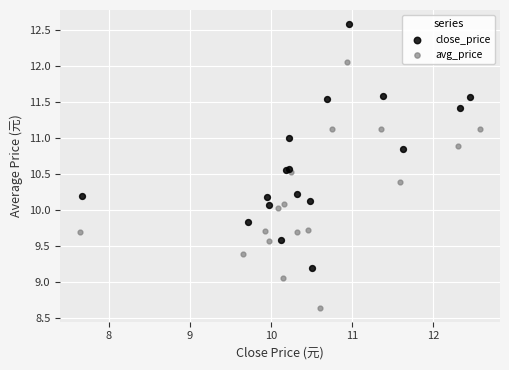

What are all the series names shown in the legend?

close_price, avg_price